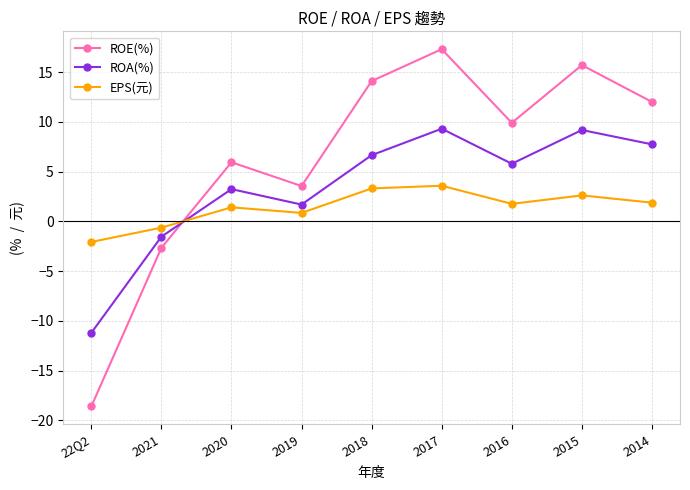

True or false: EPS(元) and ROA(%) cross at least once.

True